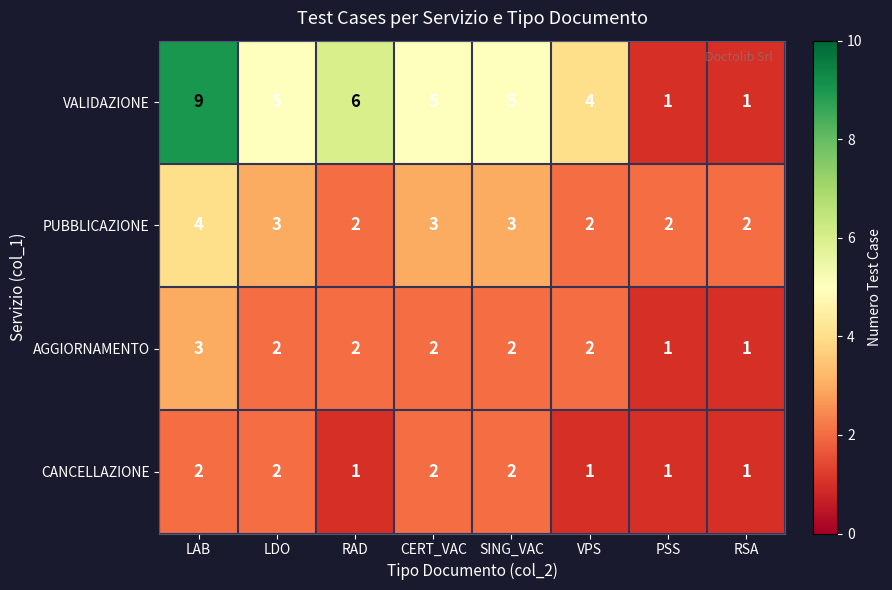

Between CERT_VAC and RSA, which series saw the biggest shift?

VALIDAZIONE